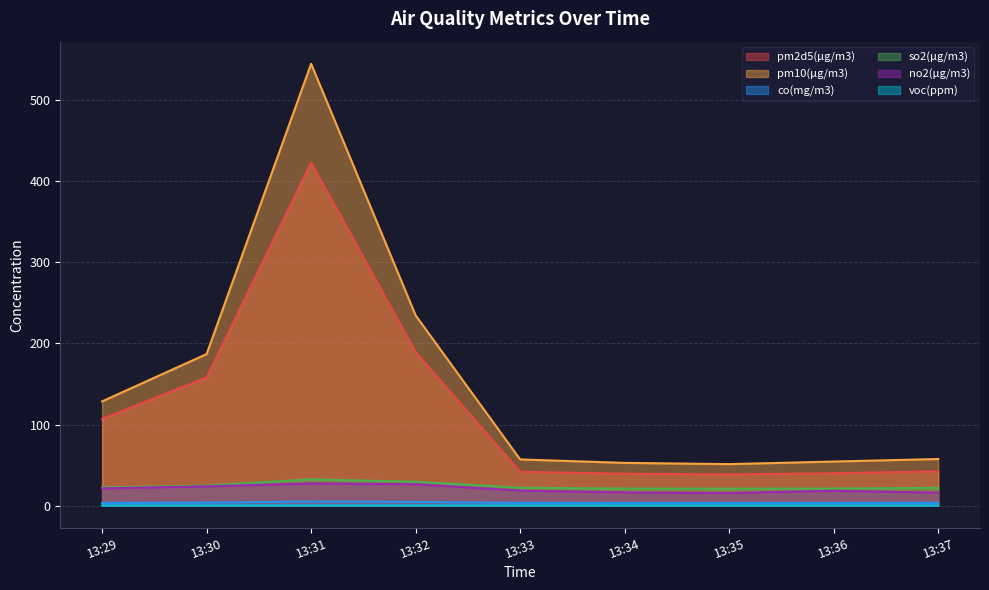

True or false: no2(μg/m3) has more than 1 interior local peaks.

True